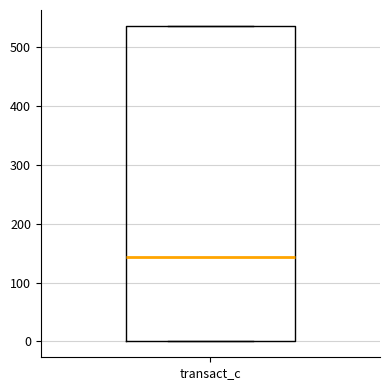

Transcribe this box plot: give where the median line is, the range the box spans, and where the two whiskers end, as read against the y-axis. The values are not printed on the chart, so give them approximately, as read against the axis.

median 140, box 0 to 540, whiskers 0 to 540